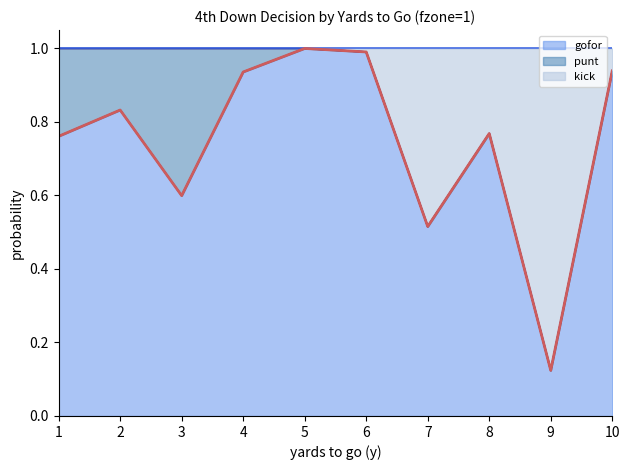

The gofor series shows 1.3 at 4. True or false?

False